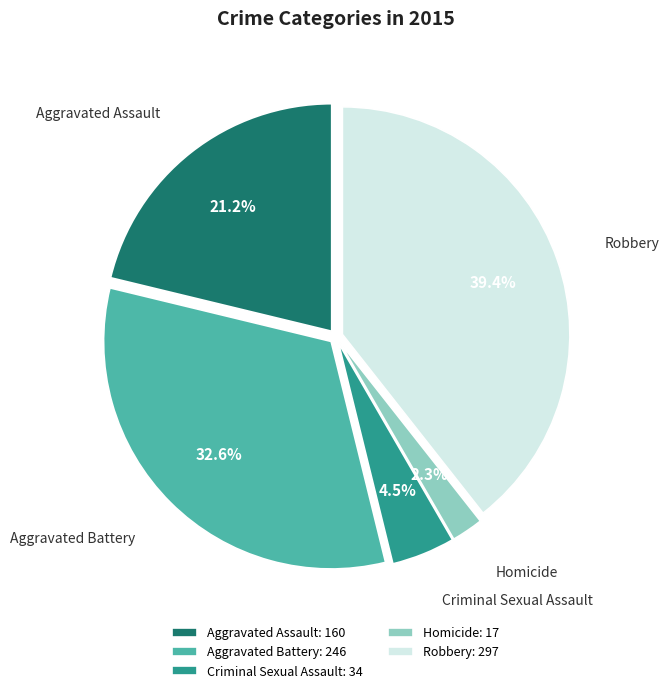

To the nearest percent, what portion does Robbery represent?

39%